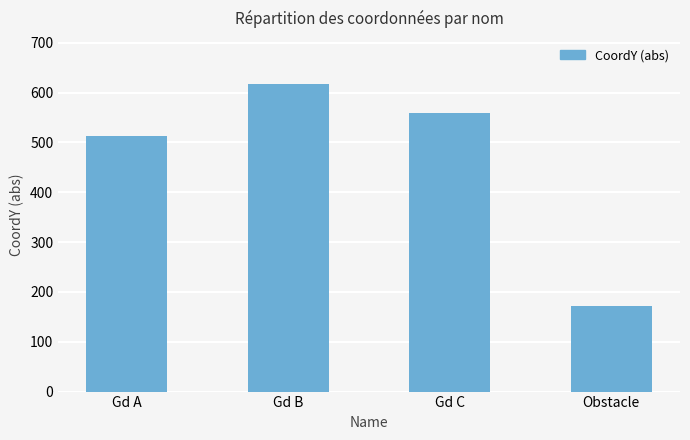

At which category does the chart reach its peak across all series?

Gd B